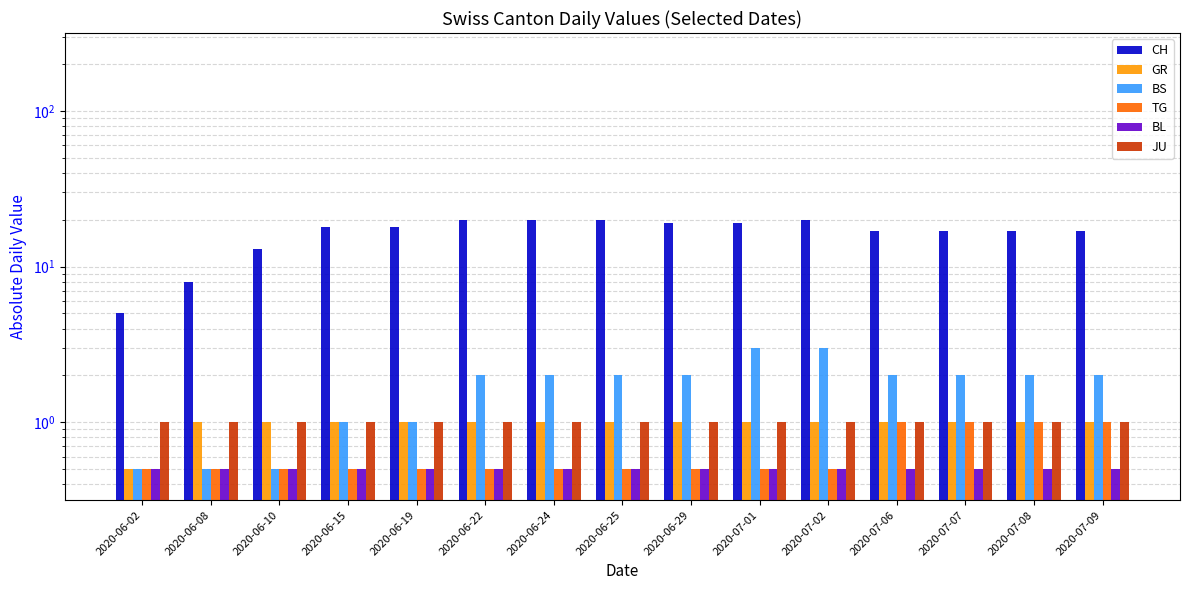

How many data points in CH are less than 18?

7